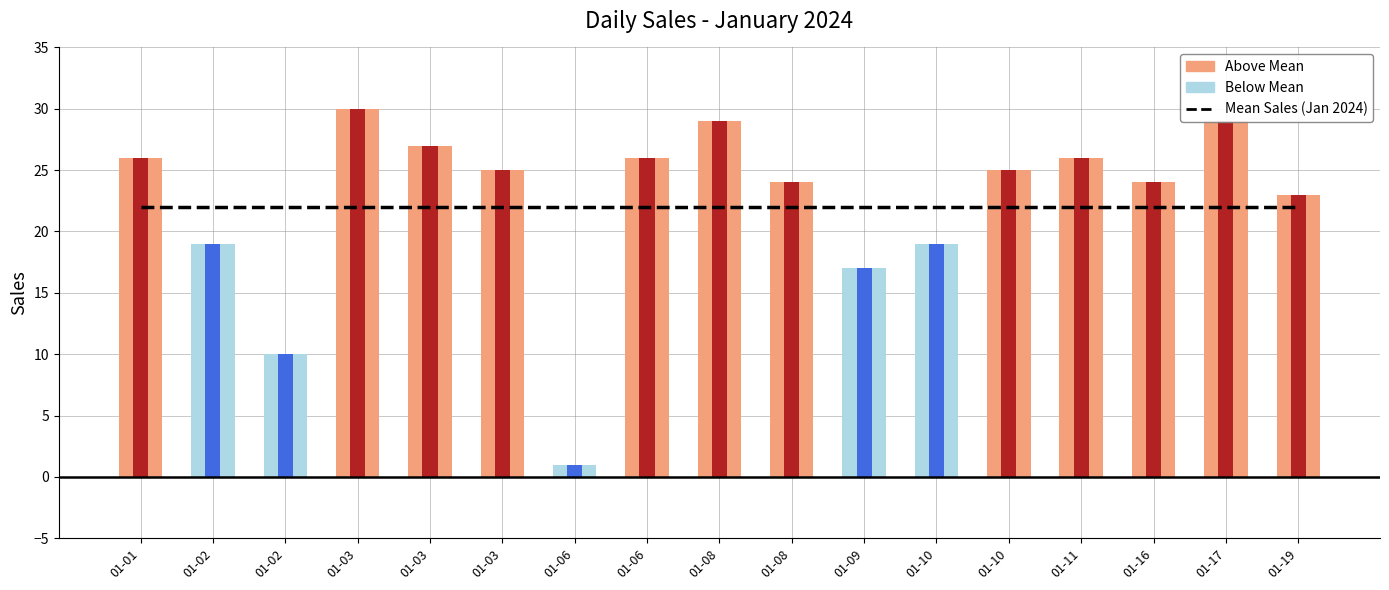

Is it true that Sales equals 39 at 01-01?

False